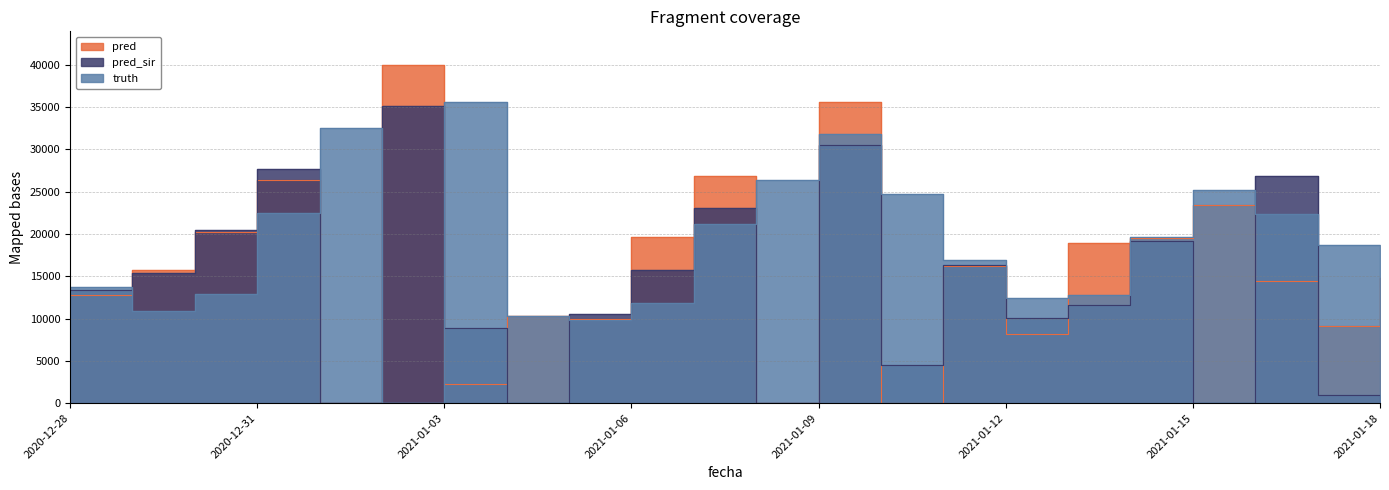

Which has a higher value, 2020-12-30 or 2021-01-09?

2021-01-09